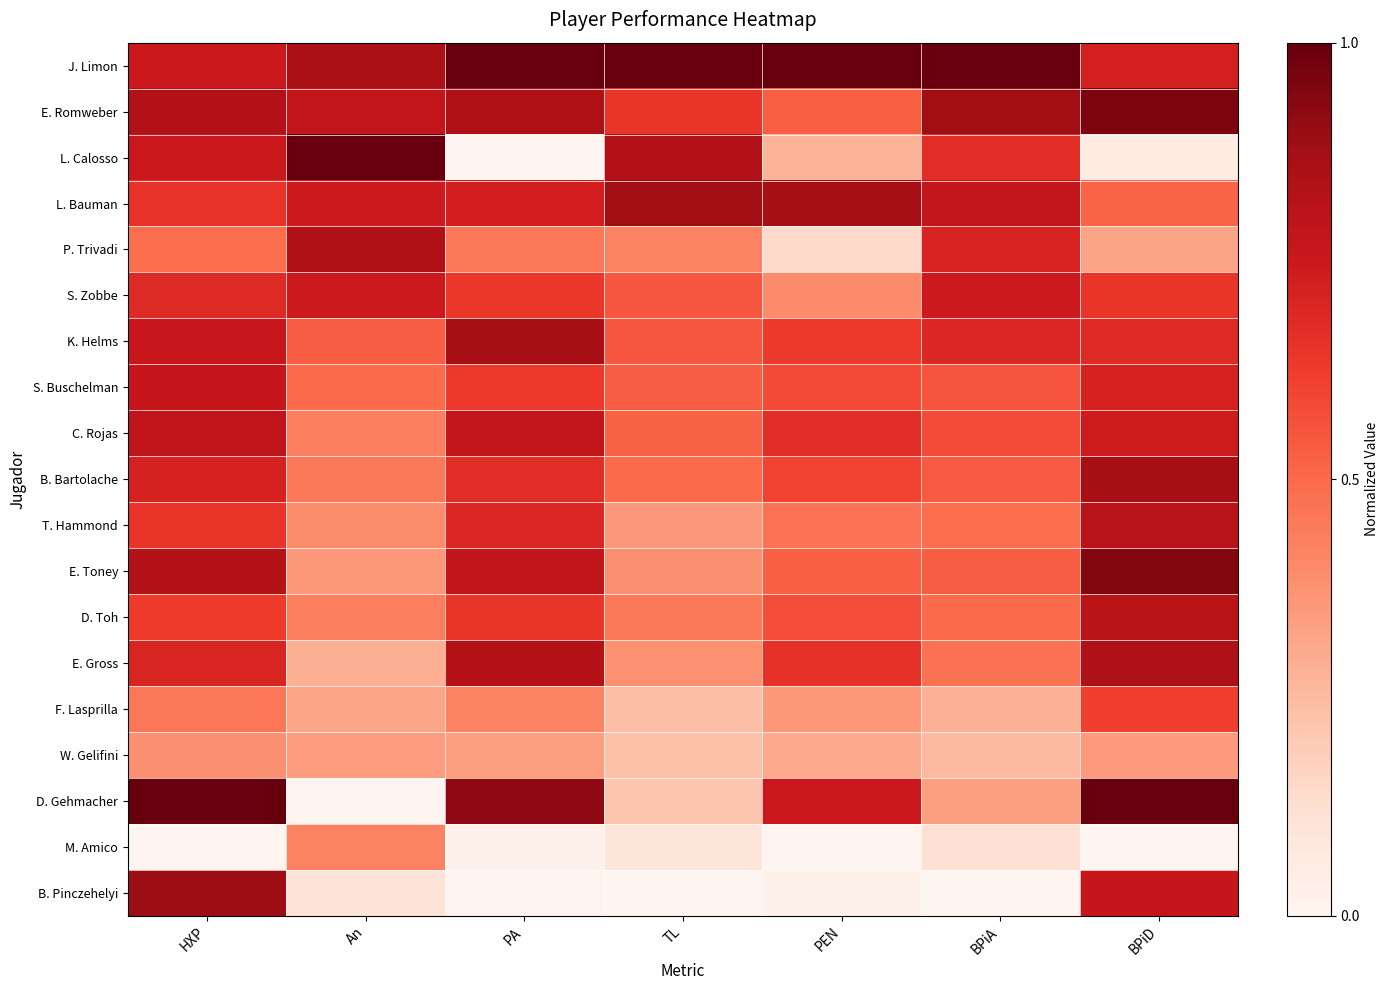

Which series changed the most between An and PA?

L. Calosso